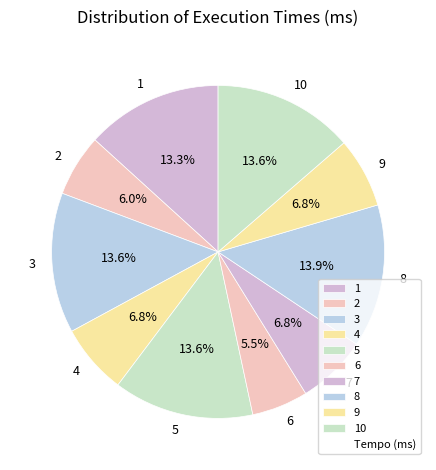

Which has a higher value, 2 or 7?

7